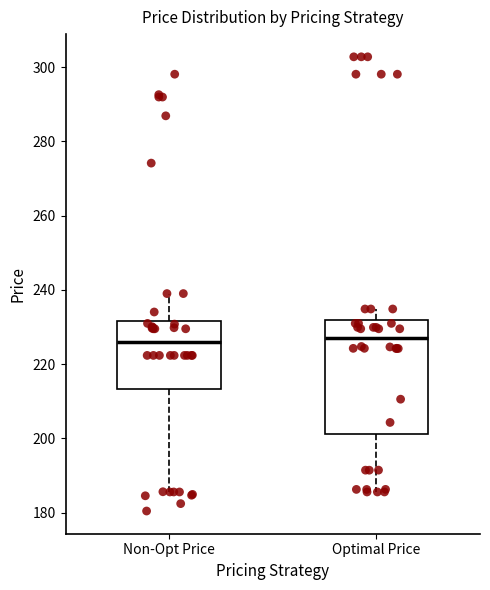

Reading left to right, transcribe this box plot: for each box, give where its median line is, the range the box spans, and where its two whiskers end, as read against the y-axis. The values are not printed on the chart, so give them approximately, as read against the axis.

Non-Opt Price: median 226, box 214 to 232, whiskers 186 to 240
Optimal Price: median 228, box 202 to 232, whiskers 186 to 234